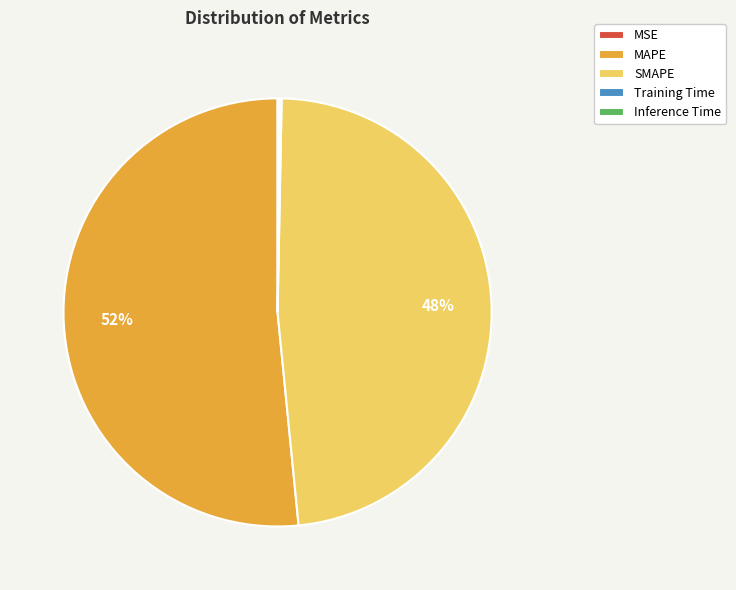

The SMAPE slice represents 48% of the pie. True or false?

True